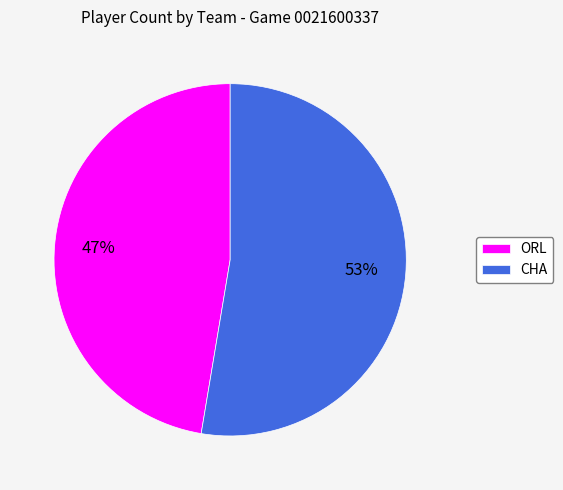

Rank the categories by value from lowest to highest.

ORL, CHA